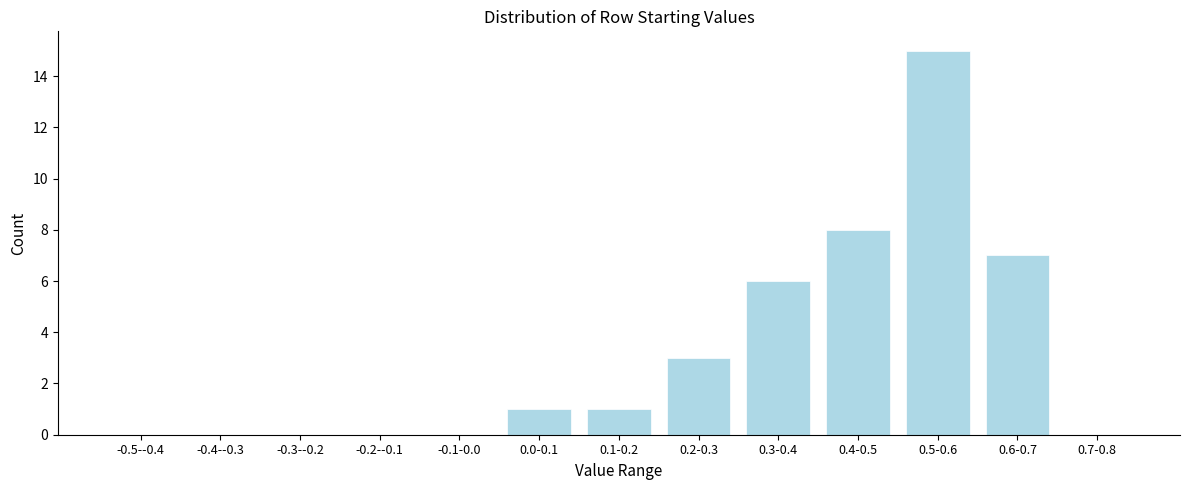

Reading left to right, extract all data points from this chart.

-0.5--0.4=0	-0.4--0.3=0	-0.3--0.2=0	-0.2--0.1=0	-0.1-0.0=0	0.0-0.1=1	0.1-0.2=1	0.2-0.3=3	0.3-0.4=6	0.4-0.5=8	0.5-0.6=15	0.6-0.7=7	0.7-0.8=0